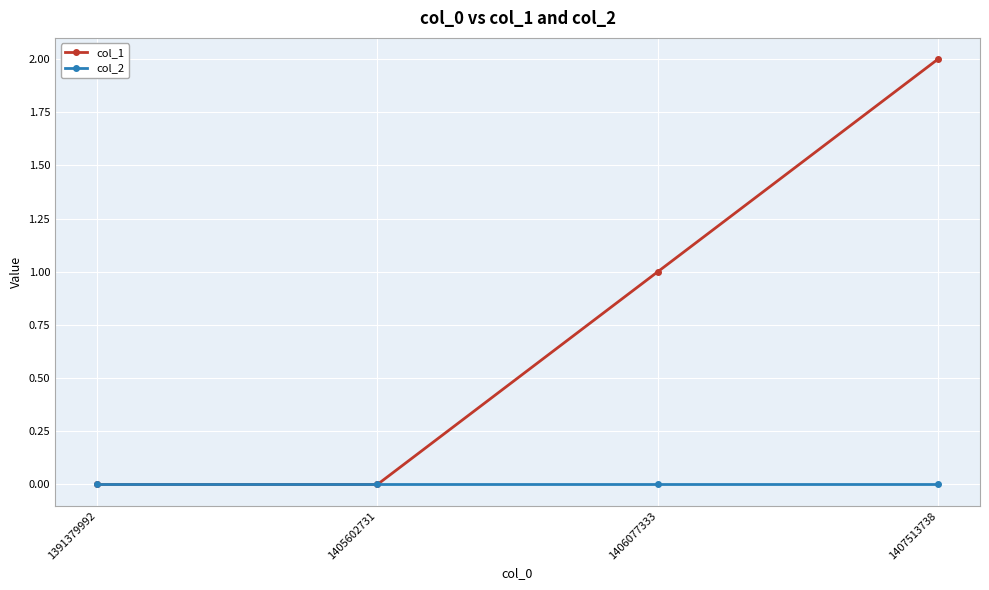

What is the difference between the second highest and second lowest values in the col_1 series?

1